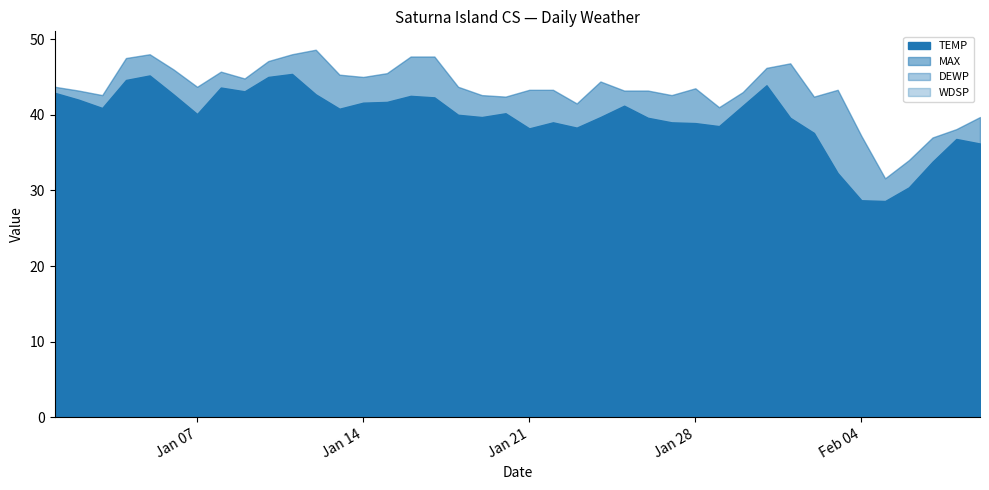

What are all the series names shown in the legend?

TEMP, MAX, DEWP, WDSP